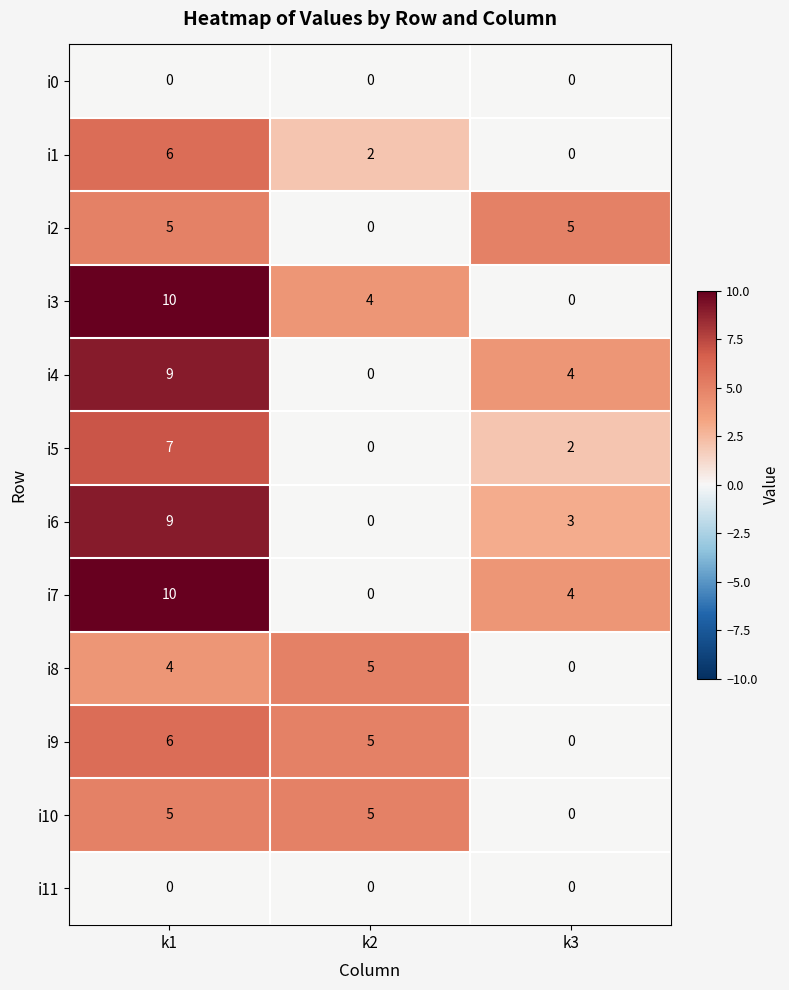

Which label corresponds to the largest value in the chart?

k1